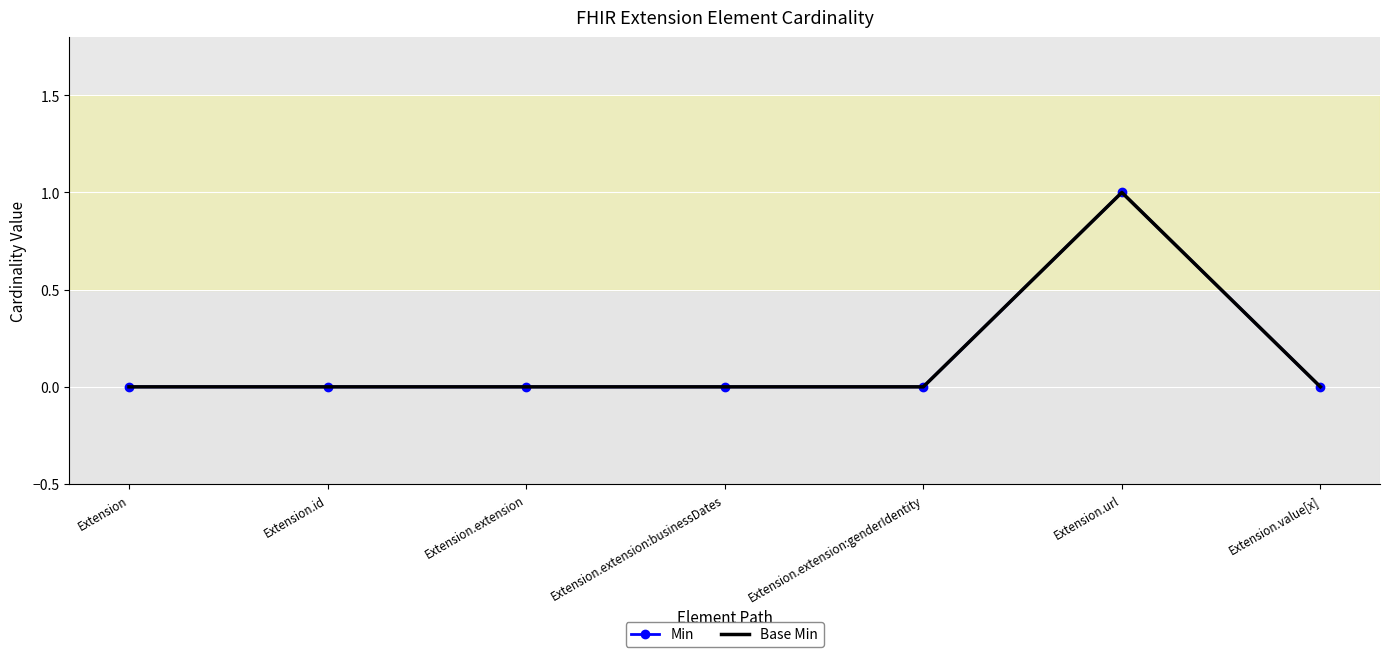

What position from the left is Extension.extension:genderIdentity?

5